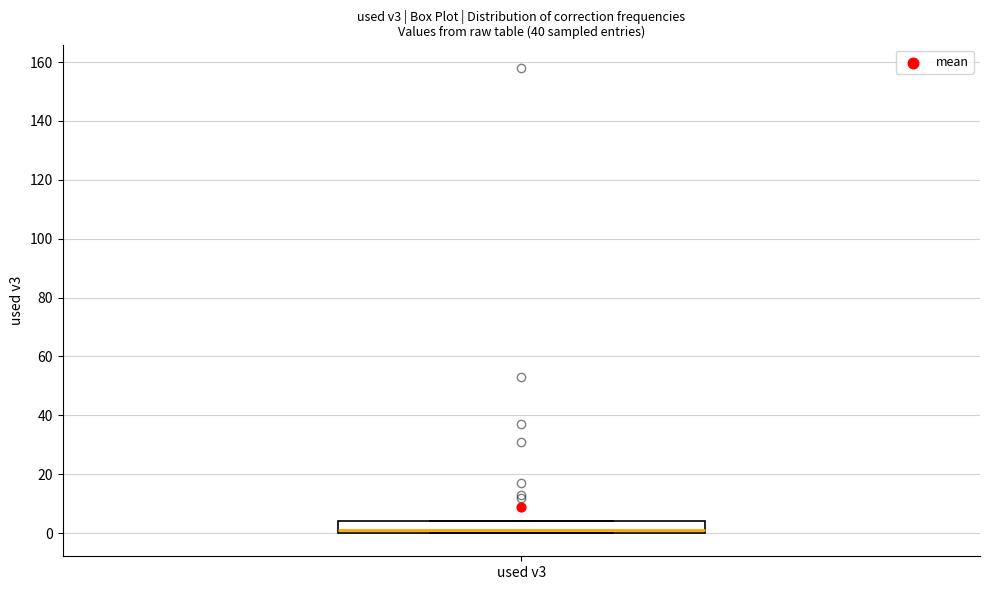

Read this box plot against the y-axis: the position of the median line, the range covered by the box, and the ends of both whiskers. The values are not printed on the chart, so give them approximately, as read against the axis.

median 2, box 0 to 4, whiskers 0 to 4